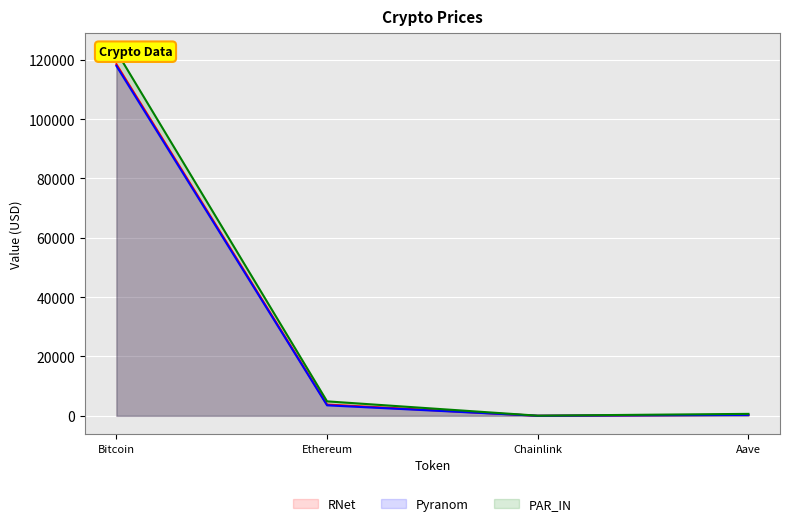

List the labels in order of Pyranom value, largest first.

Bitcoin, Ethereum, Aave, Chainlink